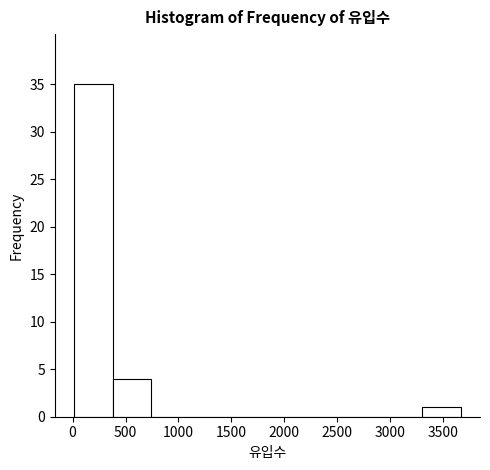

Reading left to right, list every bar in this chart as the range it spans on the x-axis followed by its height. Neither the bar edges nor the heights are printed on the chart, so give them approximately, as read against the axes.

0 to 400: 35
400 to 750: 4
750 to 1100: 0
1100 to 1450: 0
1450 to 1850: 0
1850 to 2200: 0
2200 to 2550: 0
2550 to 2950: 0
2950 to 3300: 0
3300 to 3650: 1